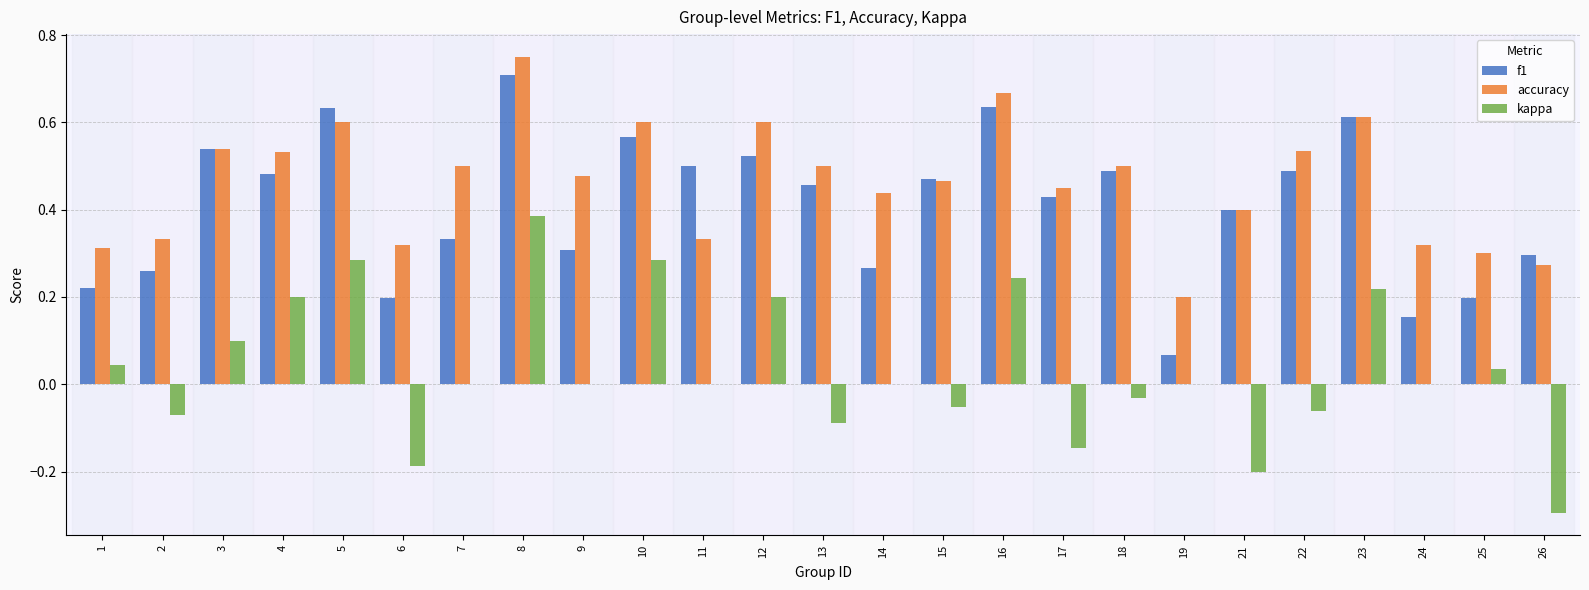

Does the chart contain stacked bars?

No